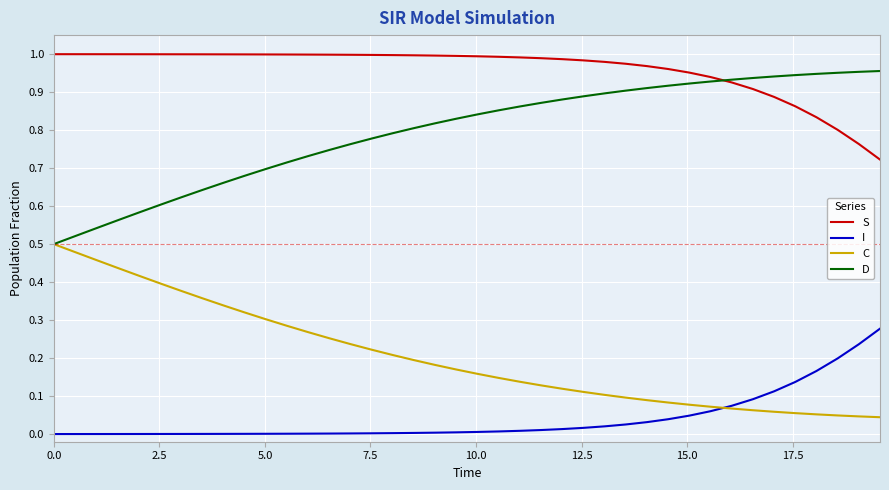

Rank the series by their average value, from lowest to highest.

I, C, D, S